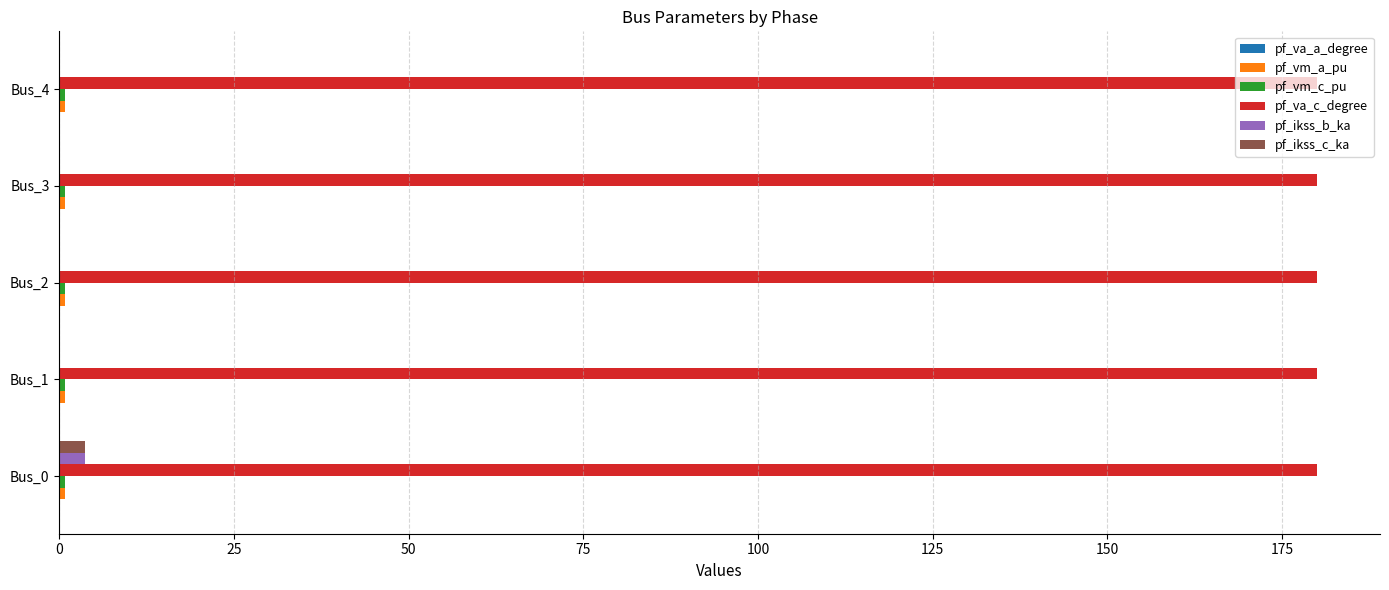

Which series has the largest total across all categories?

pf_va_c_degree